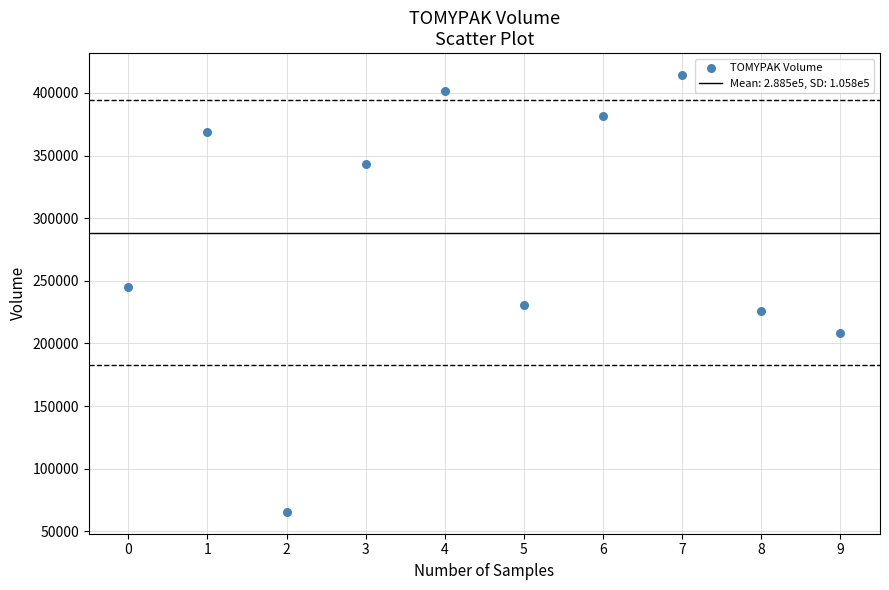

What is the average Y value?

288490